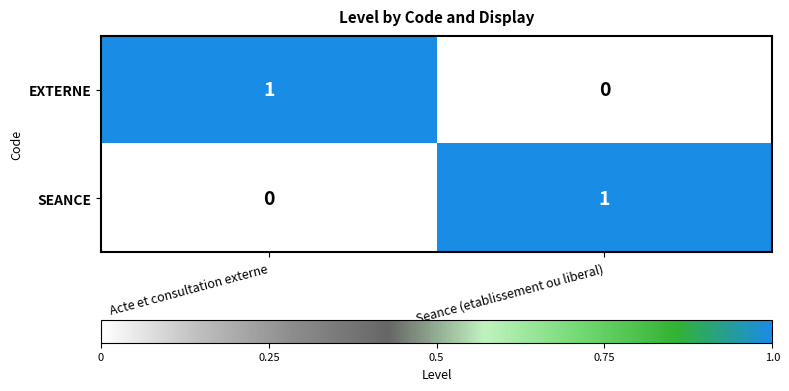

Reading left to right, extract all data points from this chart.

EXTERNE: Acte et consultation externe=1	Seance (etablissement ou liberal)=0
SEANCE: Acte et consultation externe=0	Seance (etablissement ou liberal)=1